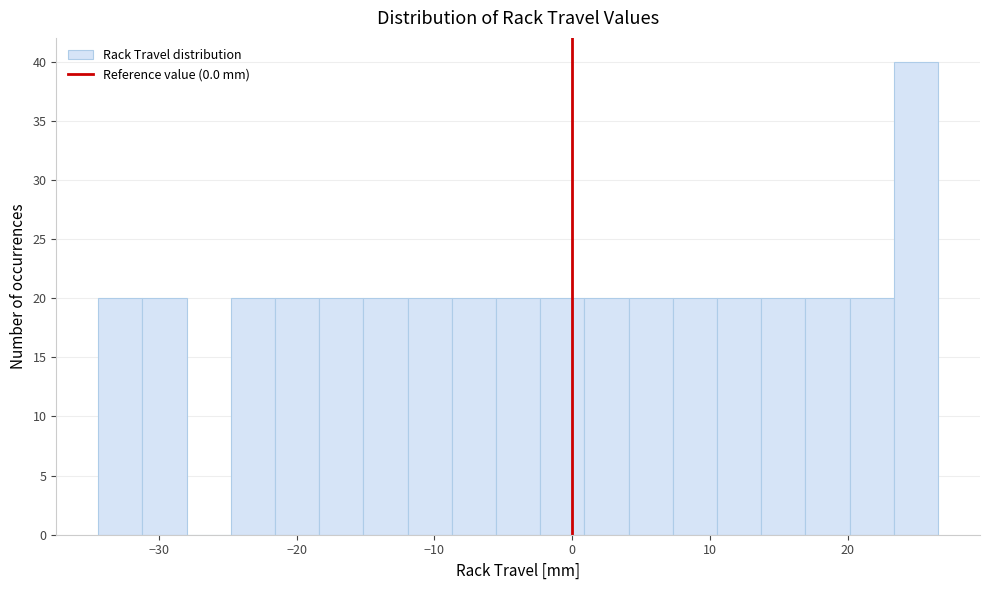

Around what value on the x-axis is the tallest bar? Give the approximate position of its centre, as read against the axis.

25